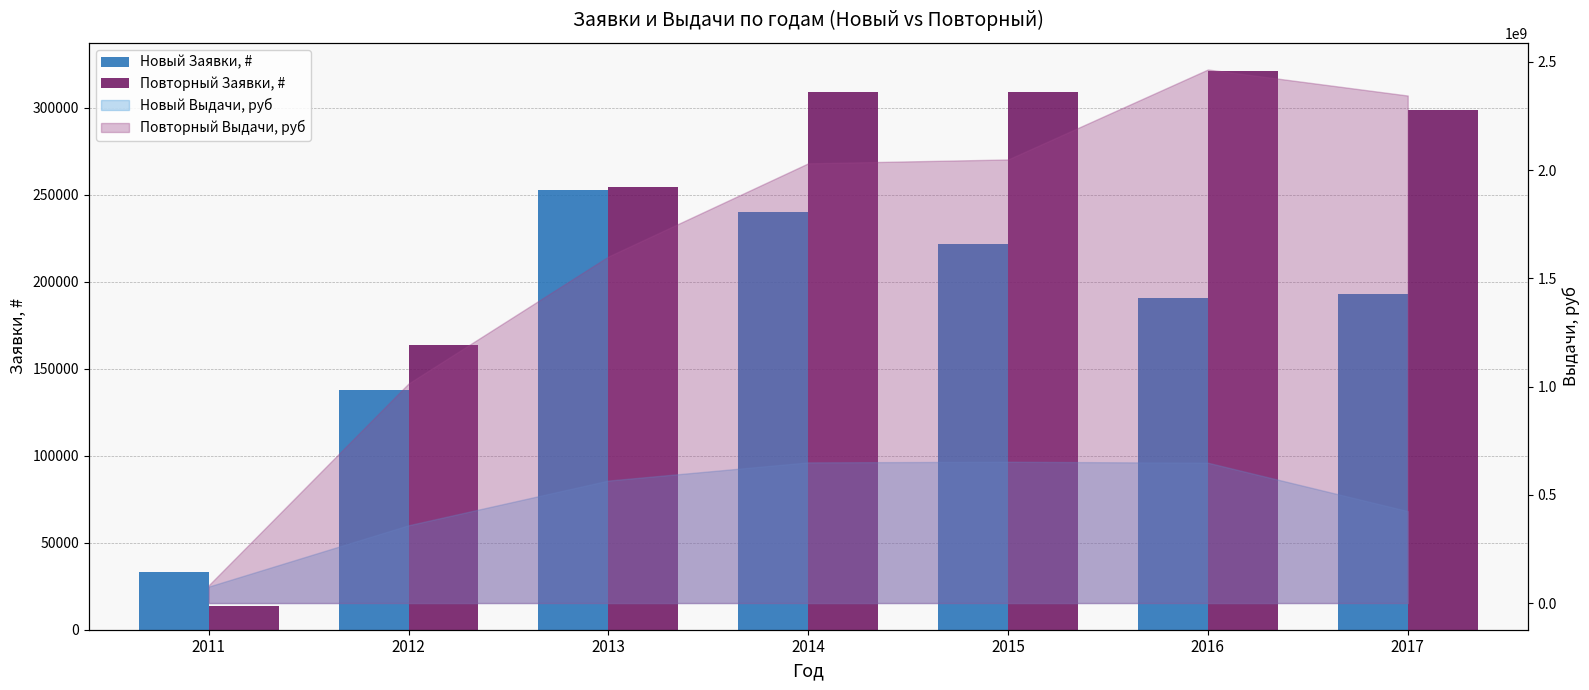

Rank the series by their maximum value, from highest to lowest.

Повторный Заявки, #, Новый Заявки, #